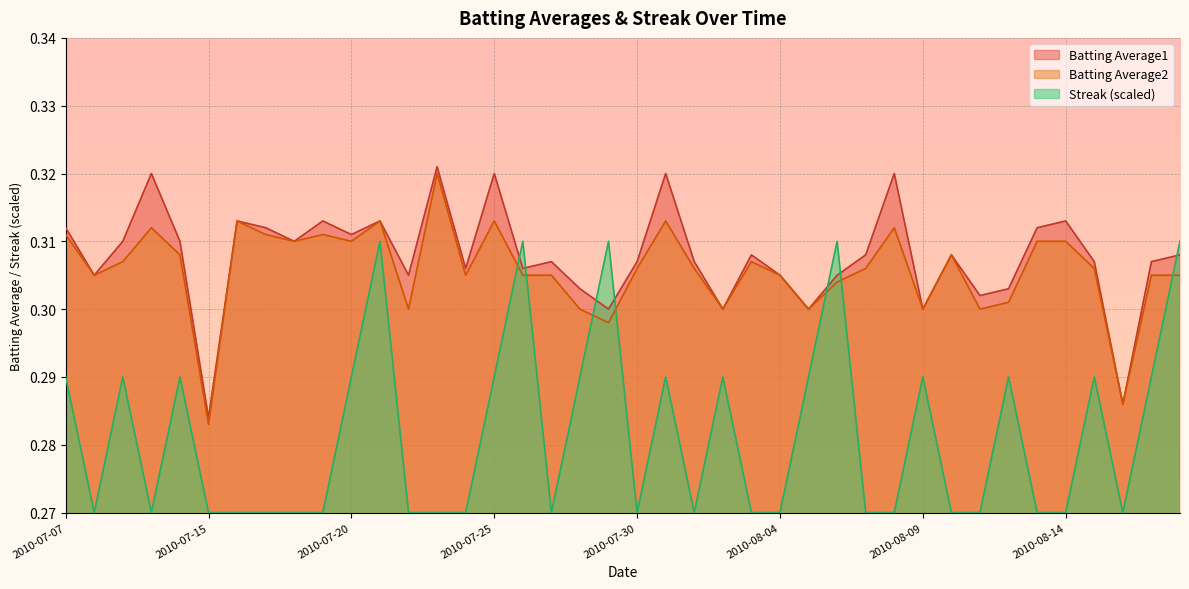

Is it true that Batting Average2 equals 0.3 at 2010-07-26?

True